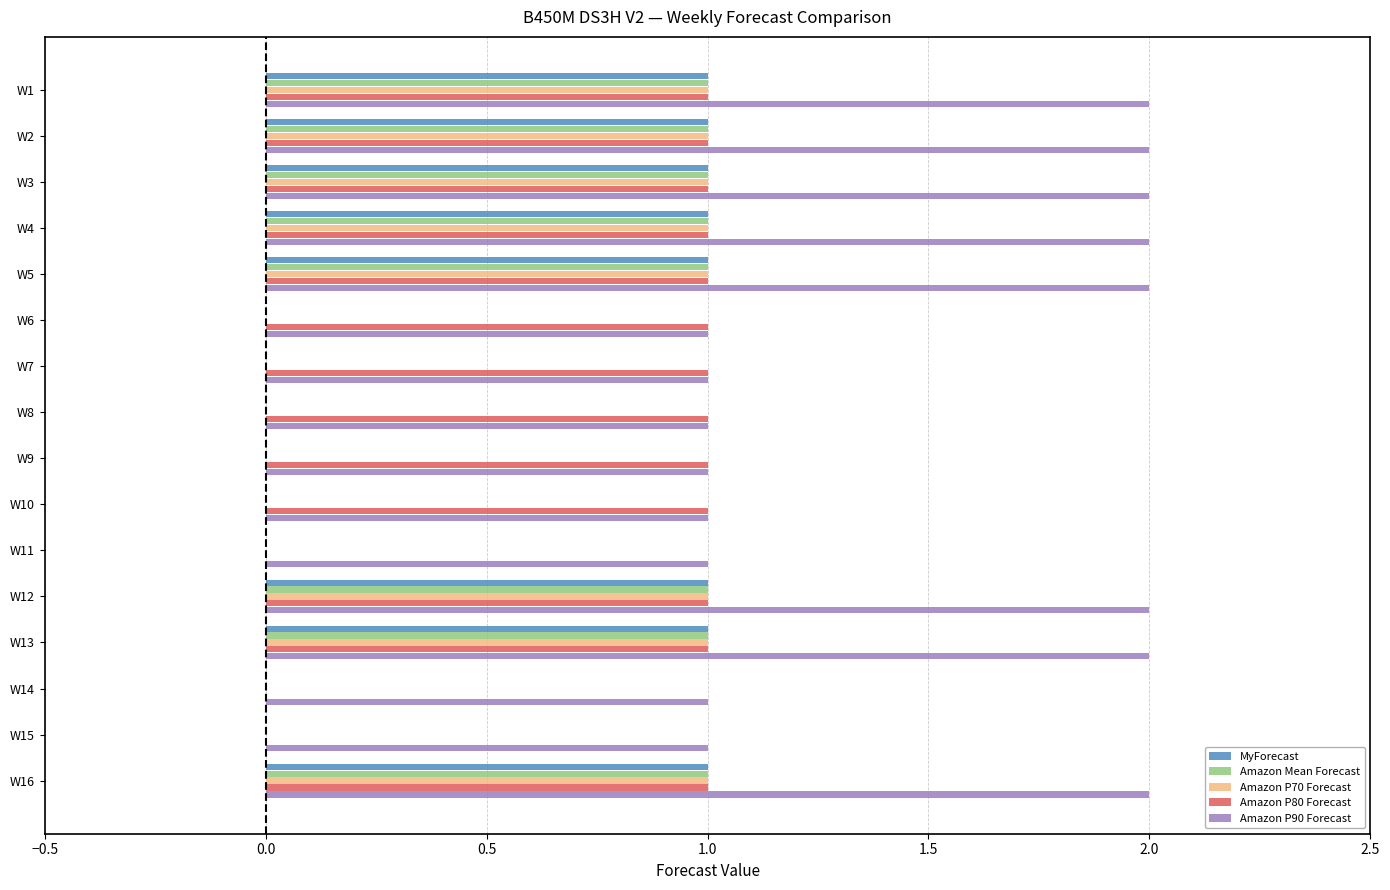

The MyForecast series shows 0 at W7. True or false?

True